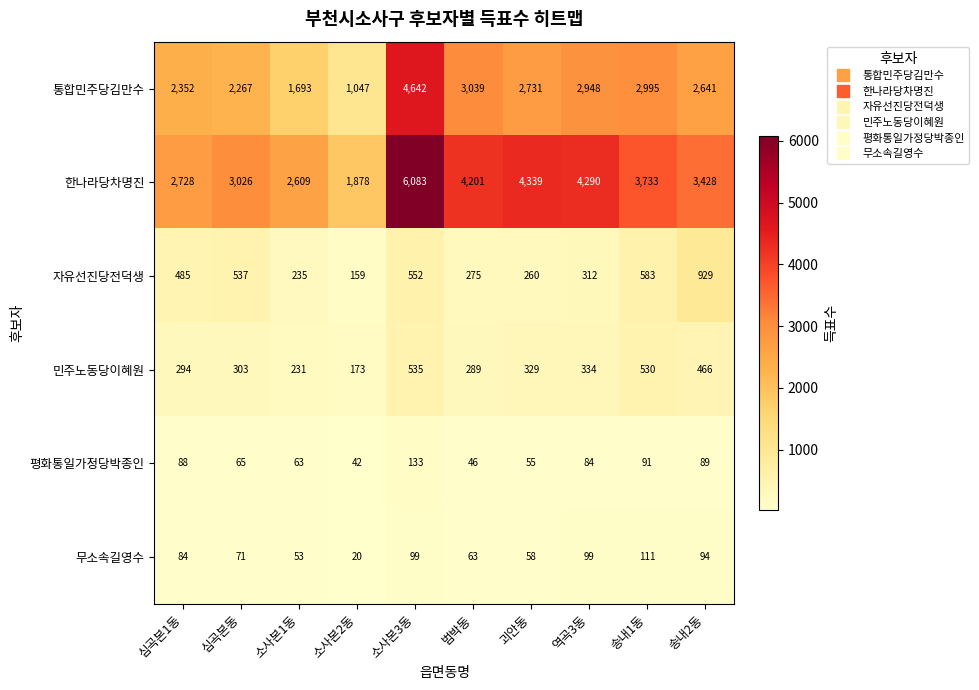

Which series changed the most between 역곡3동 and 송내2동?

한나라당차명진